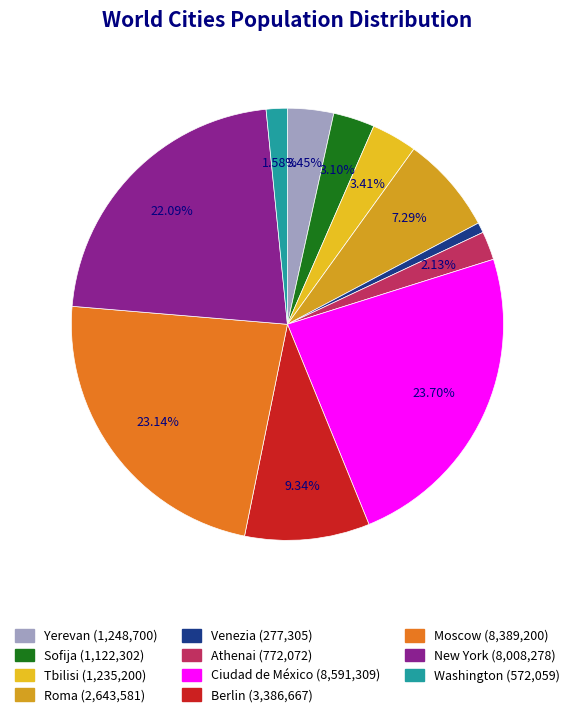

Is there a majority slice in this chart?

No